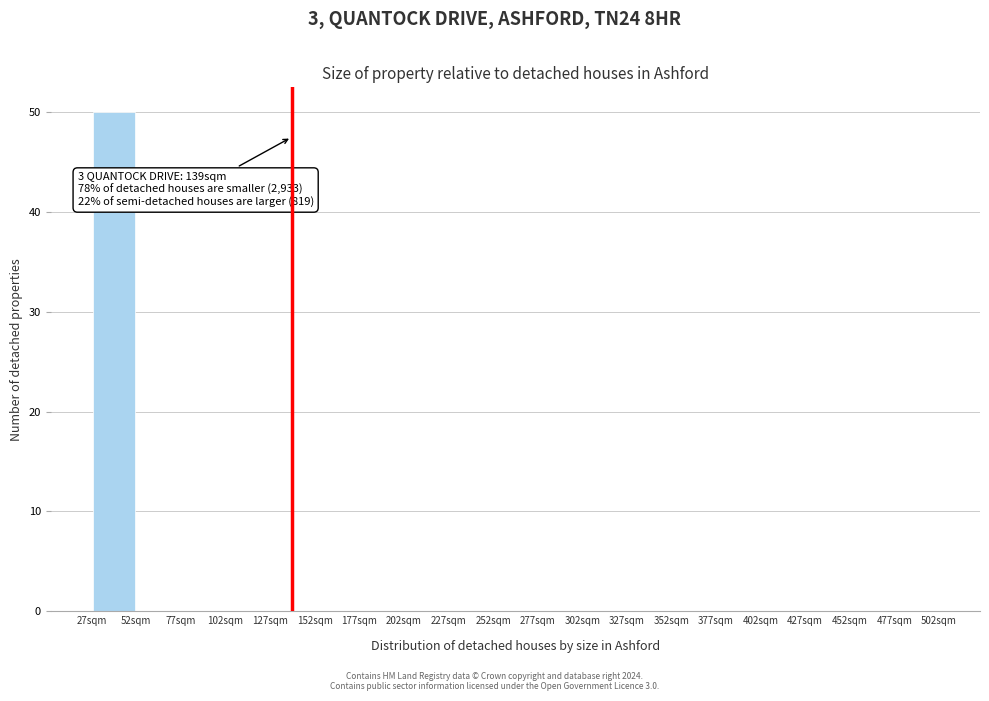

Which range on the x-axis has the tallest bar?

27 to 52